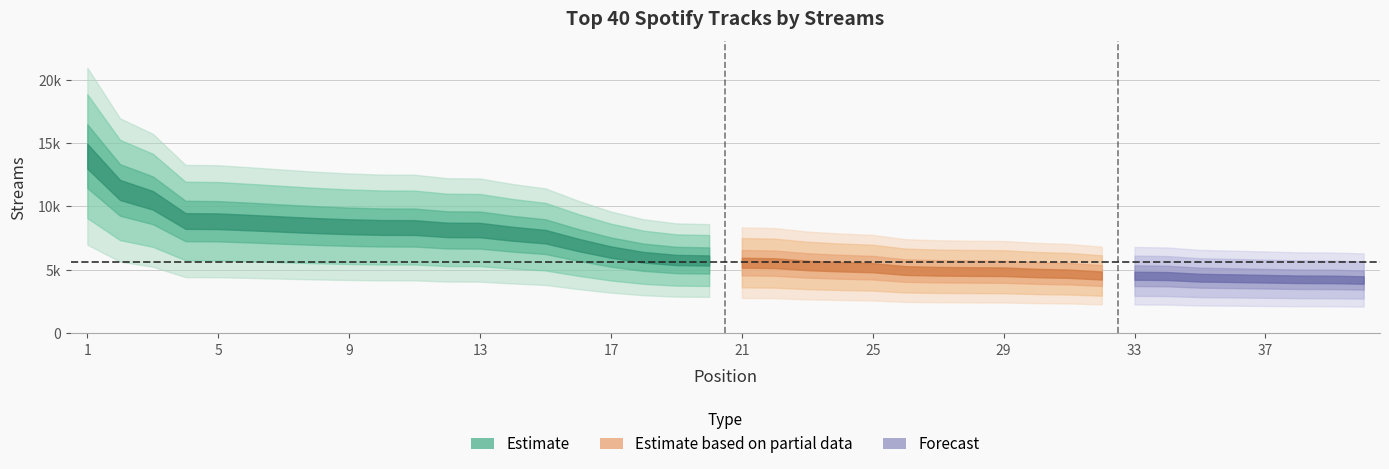

Between 15 and 39, which is larger?

15